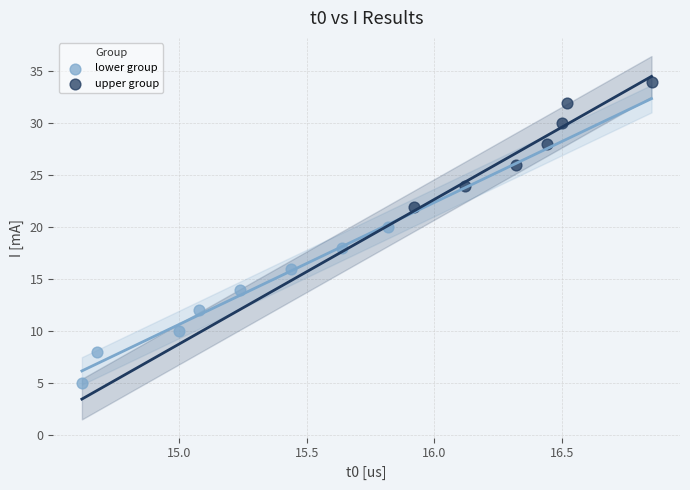

Which series has the largest Y range (max minus min)?

lower group